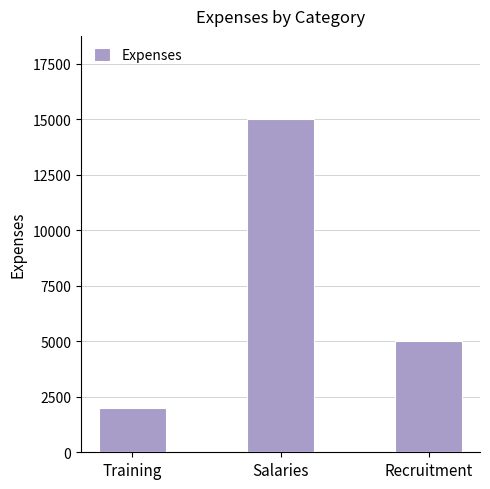

How many data points are less than 5000?

1